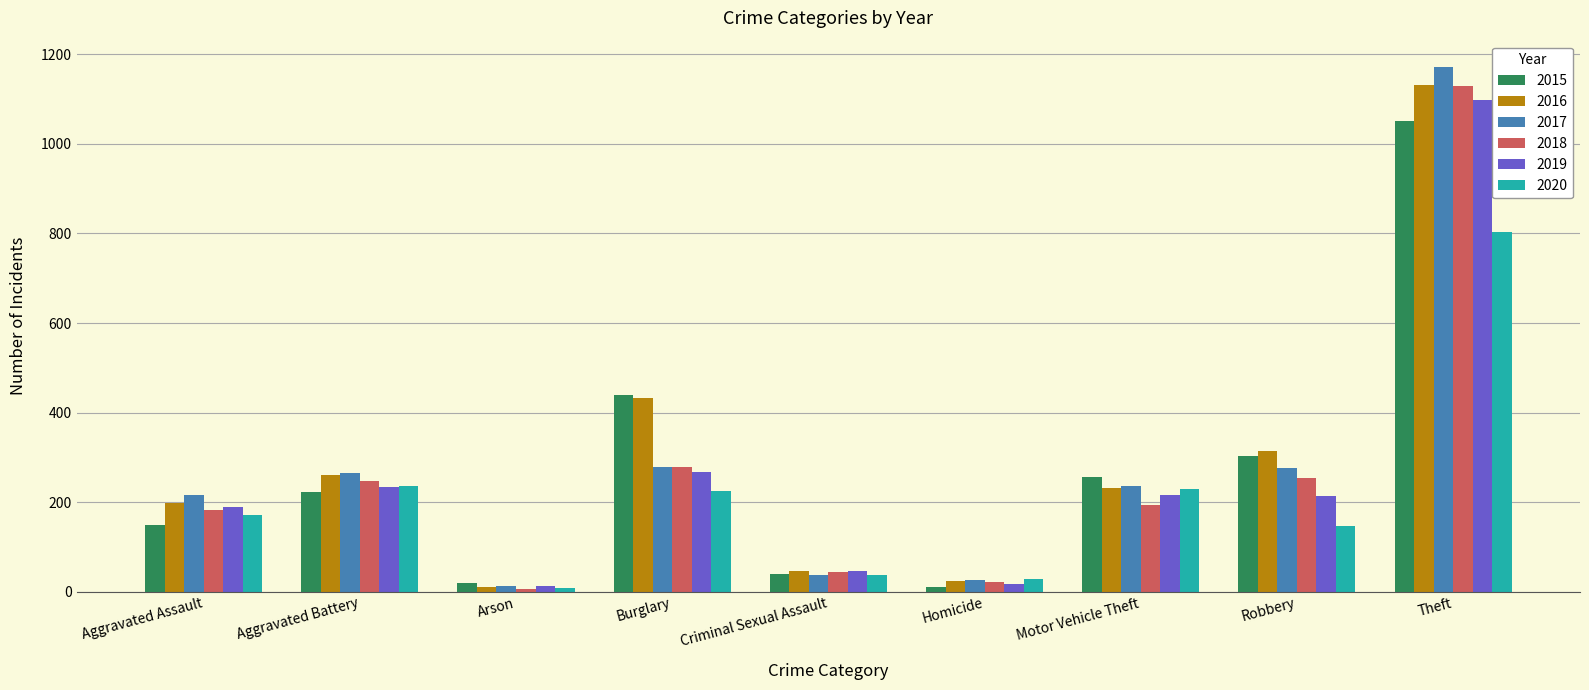

The 2016 series shows 231 at Motor Vehicle Theft. True or false?

True